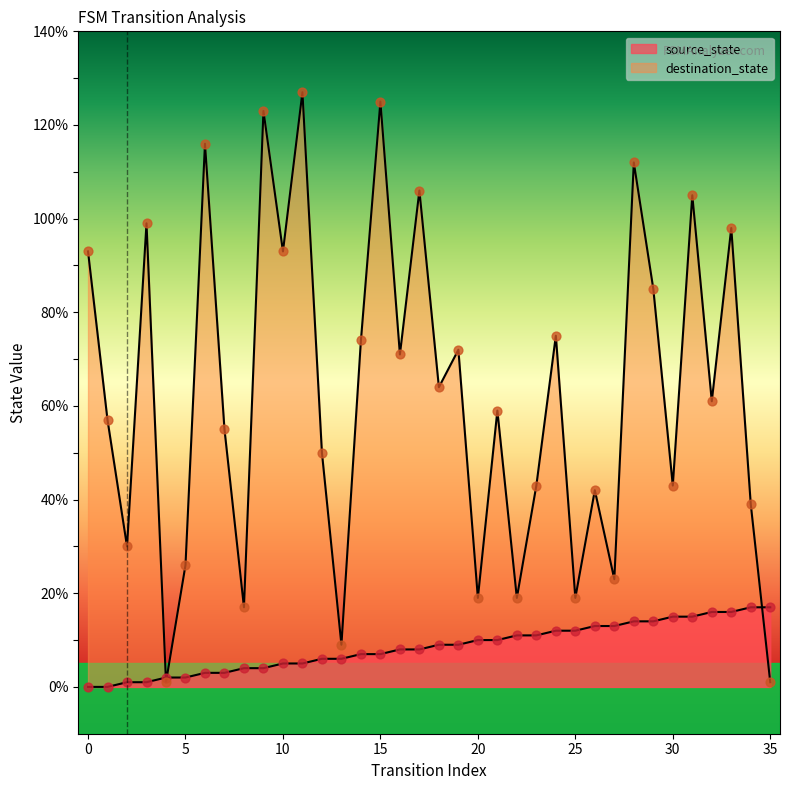

Which series has the widest spread of Y values?

destination_state